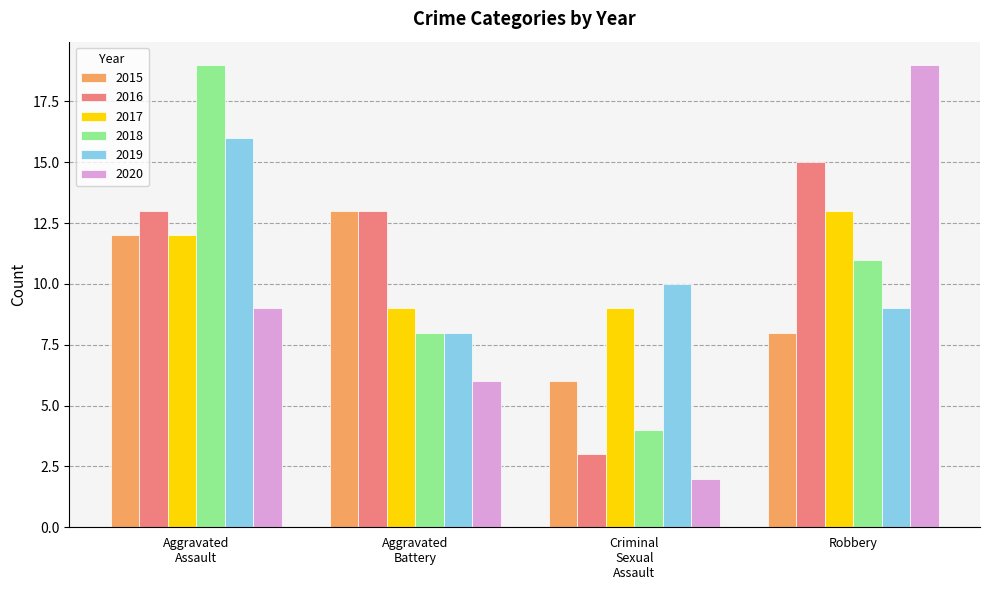

What is the sum of all 2017 values?

43